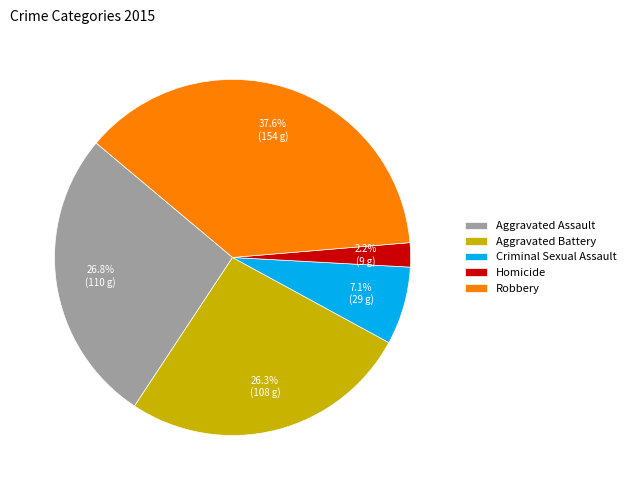

Count the number of slices in the pie.

5